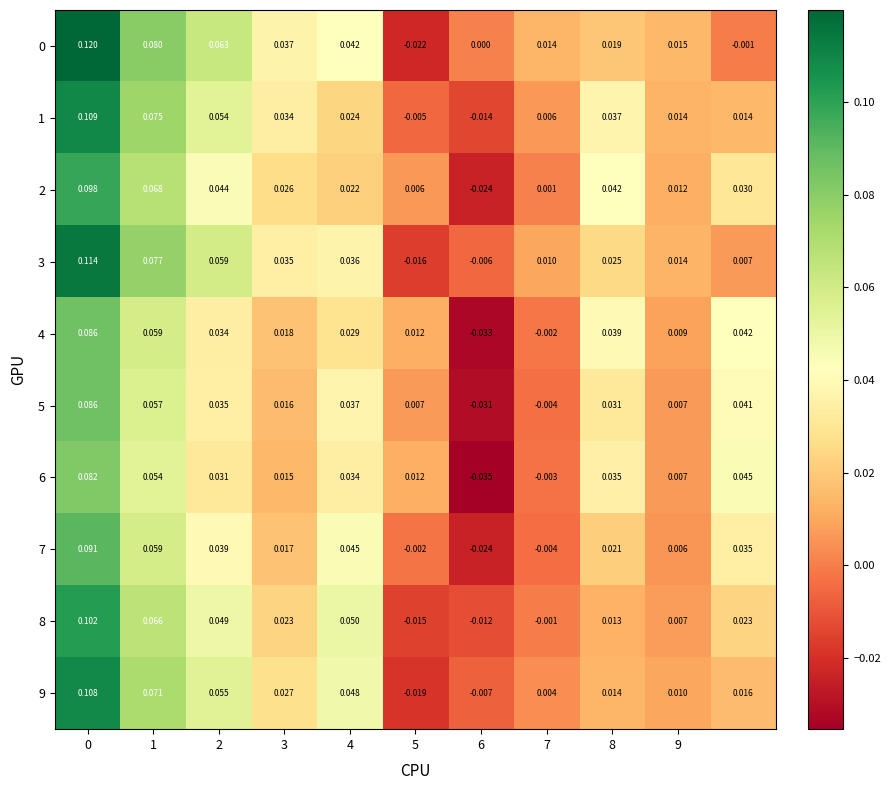

How many negative values does the 4 series have?

2